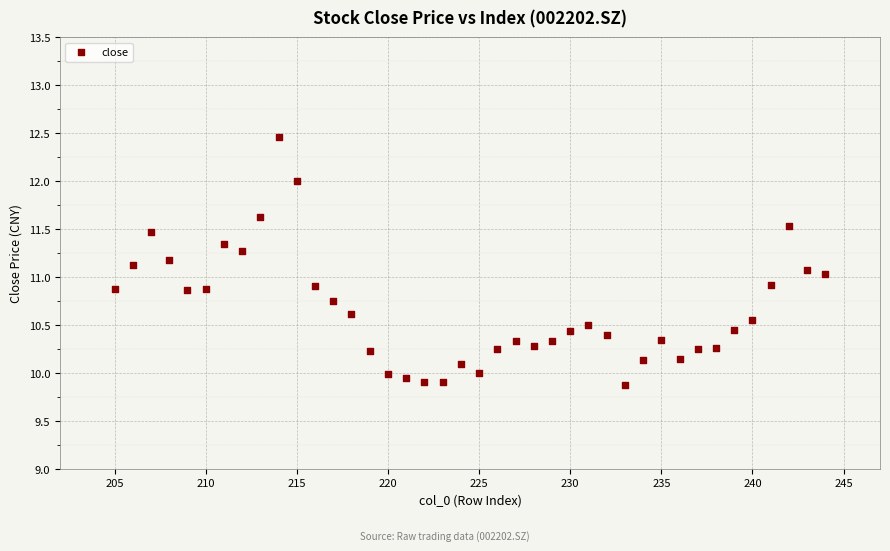

What is the range of Y values (max minus min)?

2.6